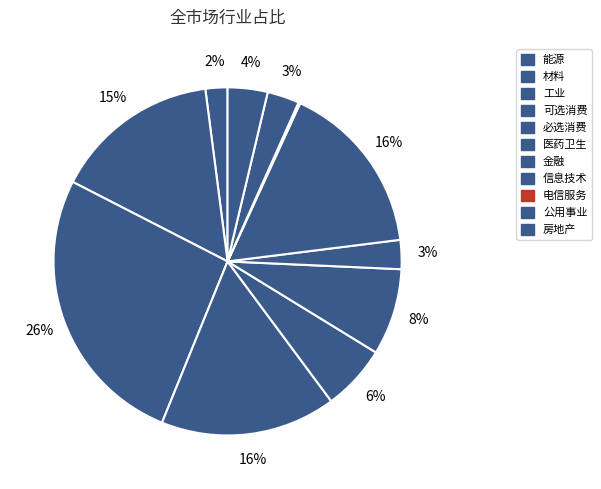

What is the change in value from 工业 to 公用事业?

-0.2